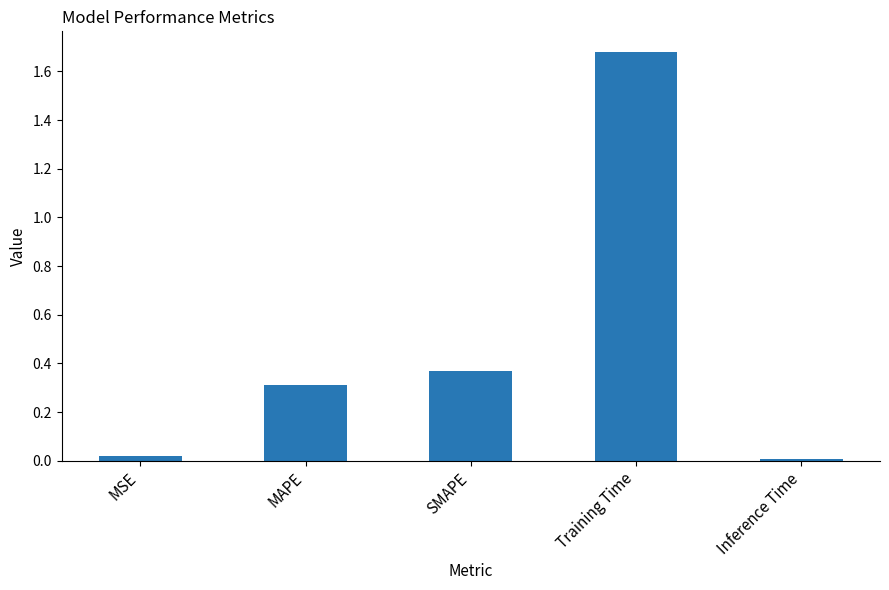

What is the average value?

0.5